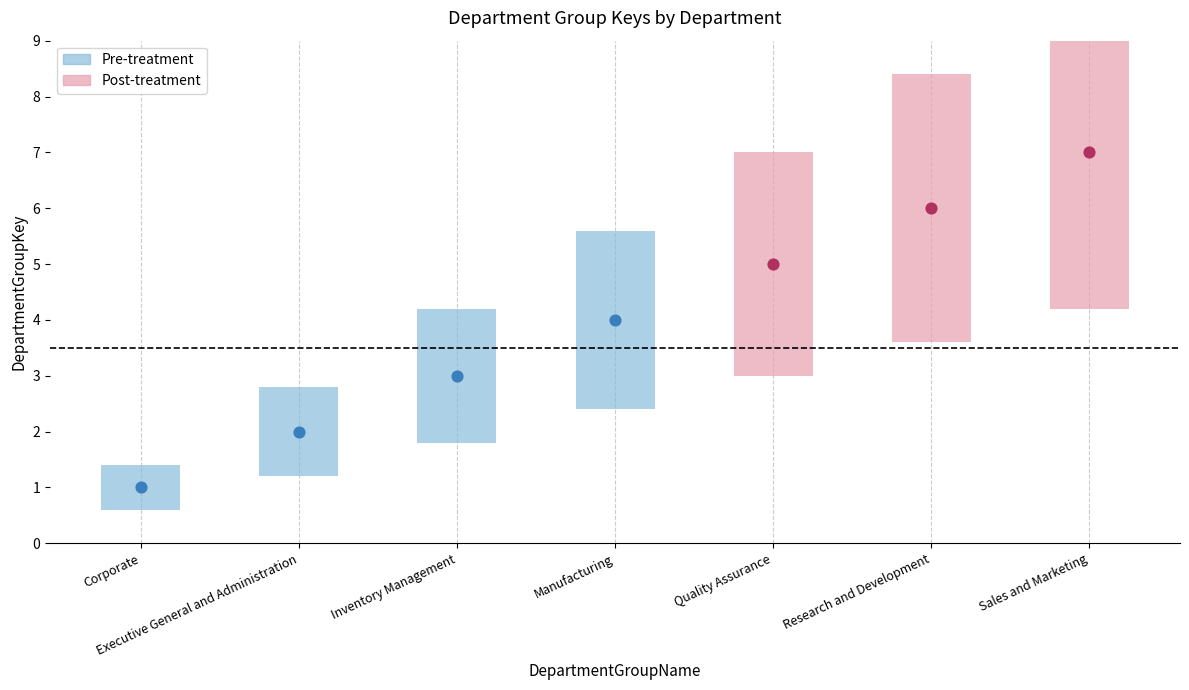

Approximately how many times larger is the value at Corporate compared to Research and Development?

0.2